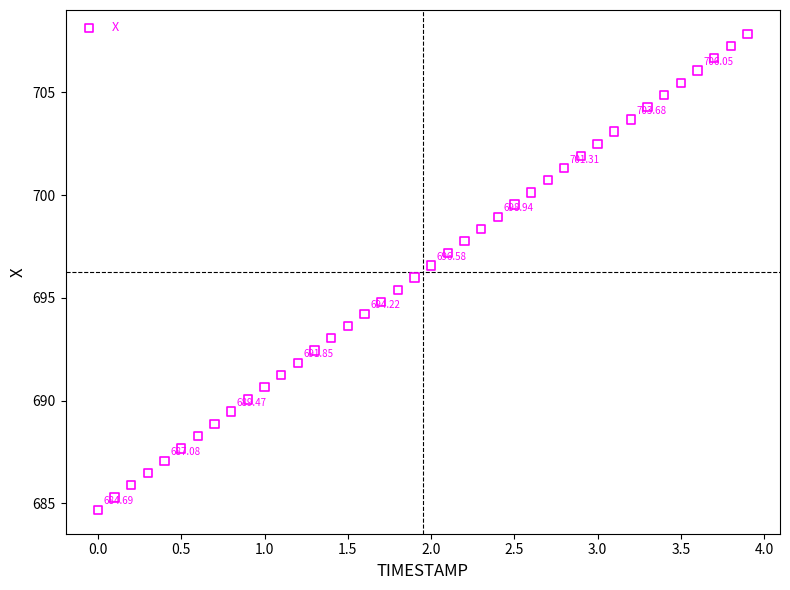

What is the range of X values (max minus min)?

3.9